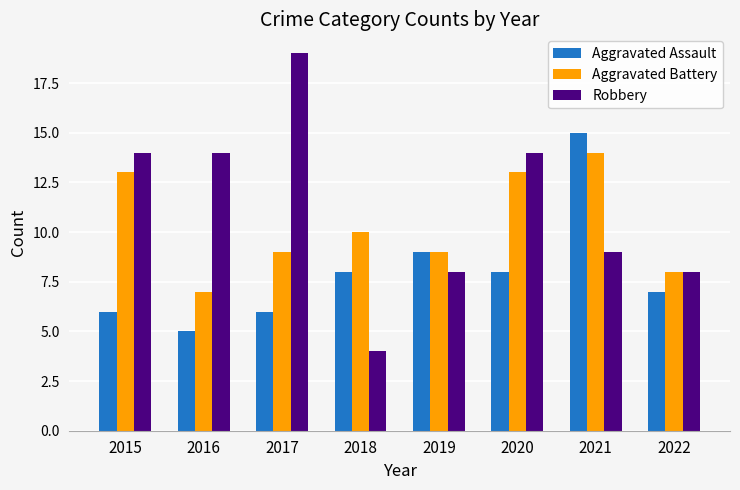

Which series has the largest range (max minus min)?

Robbery